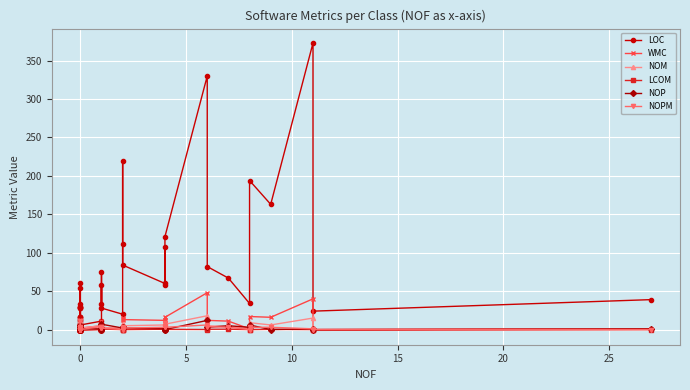

What is the greatest value displayed?

373.0